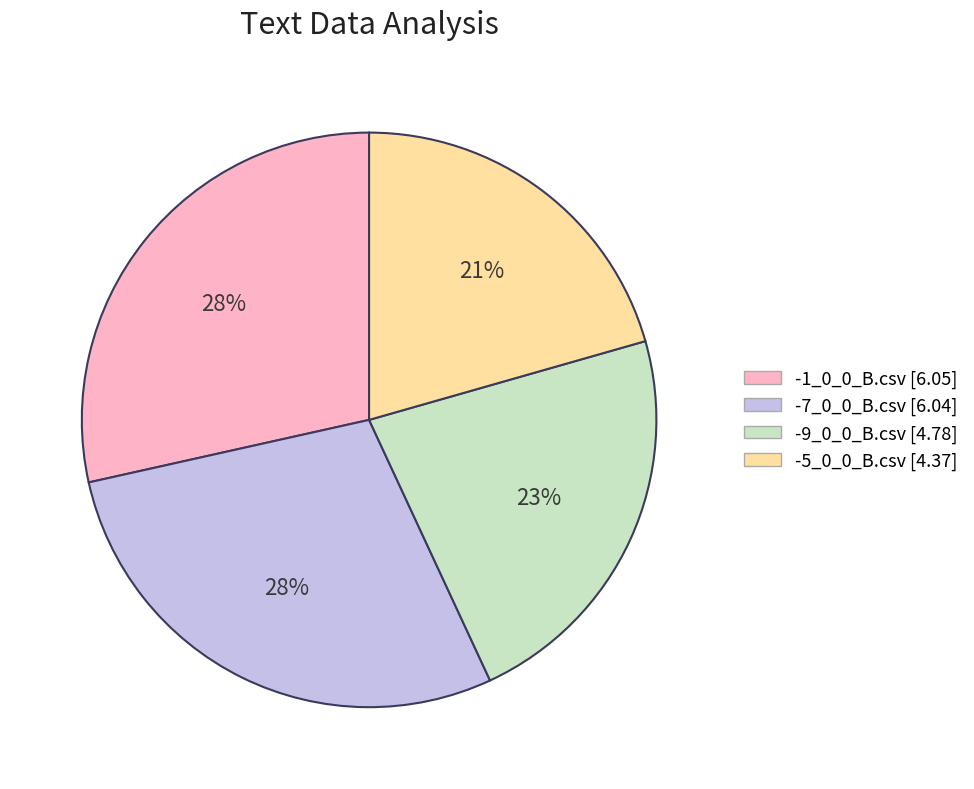

To the nearest percent, what is the average slice percentage?

25%